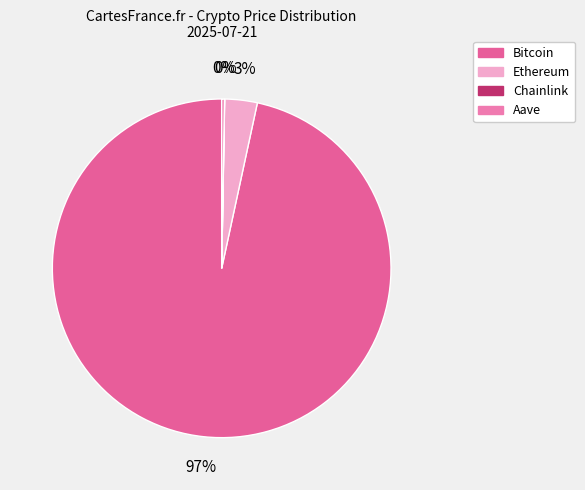

What percentage is the Bitcoin slice, to the nearest percent?

97%